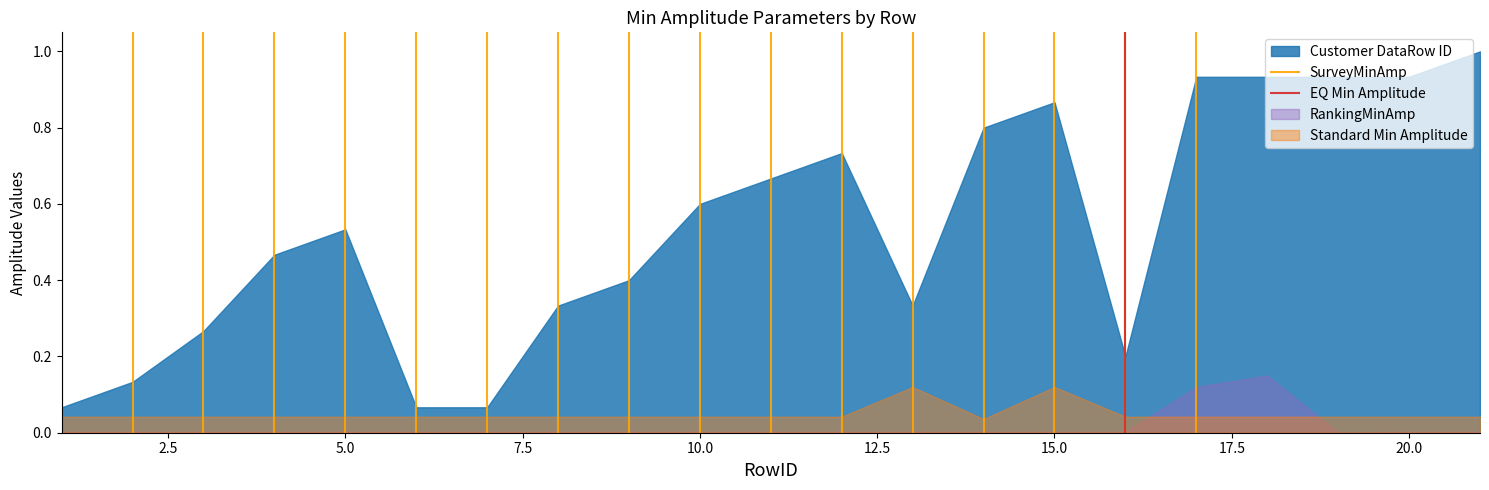

How many lines are shown in the chart?

3